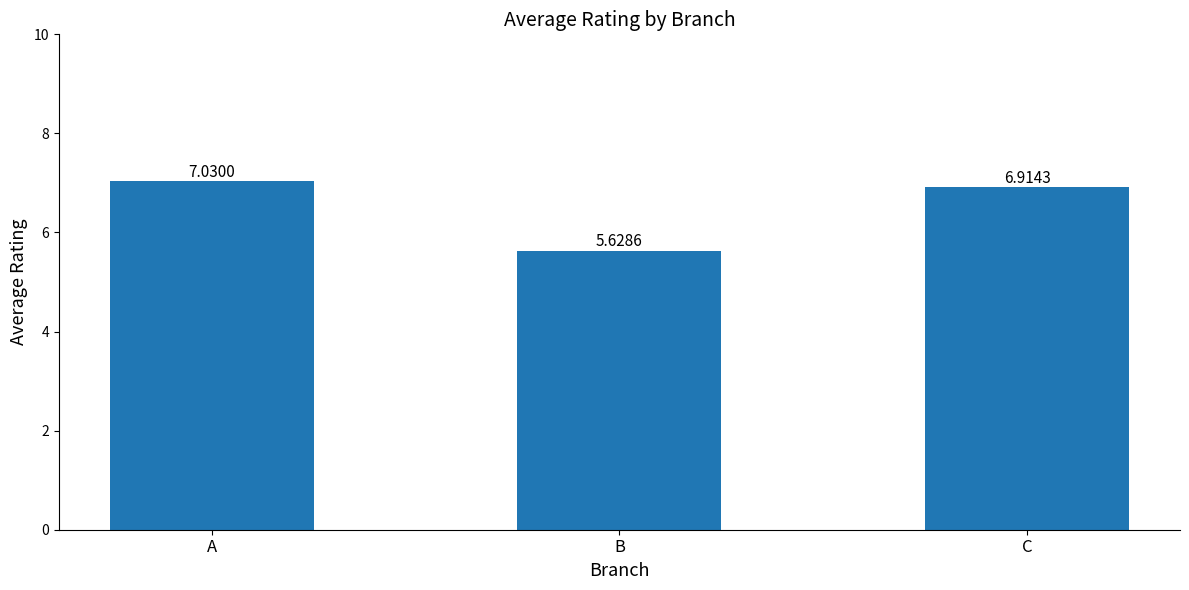

Which category has the lowest value across all series?

B